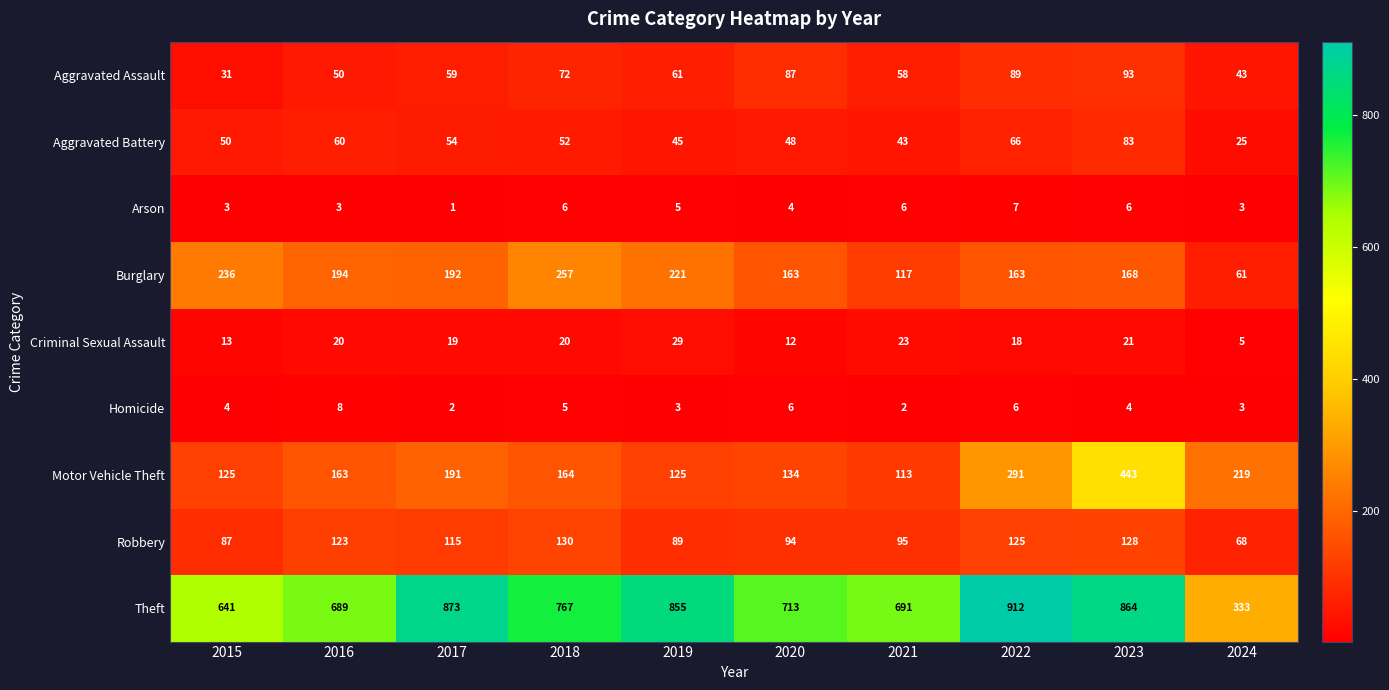

Which label corresponds to the smallest value in the chart?

2017